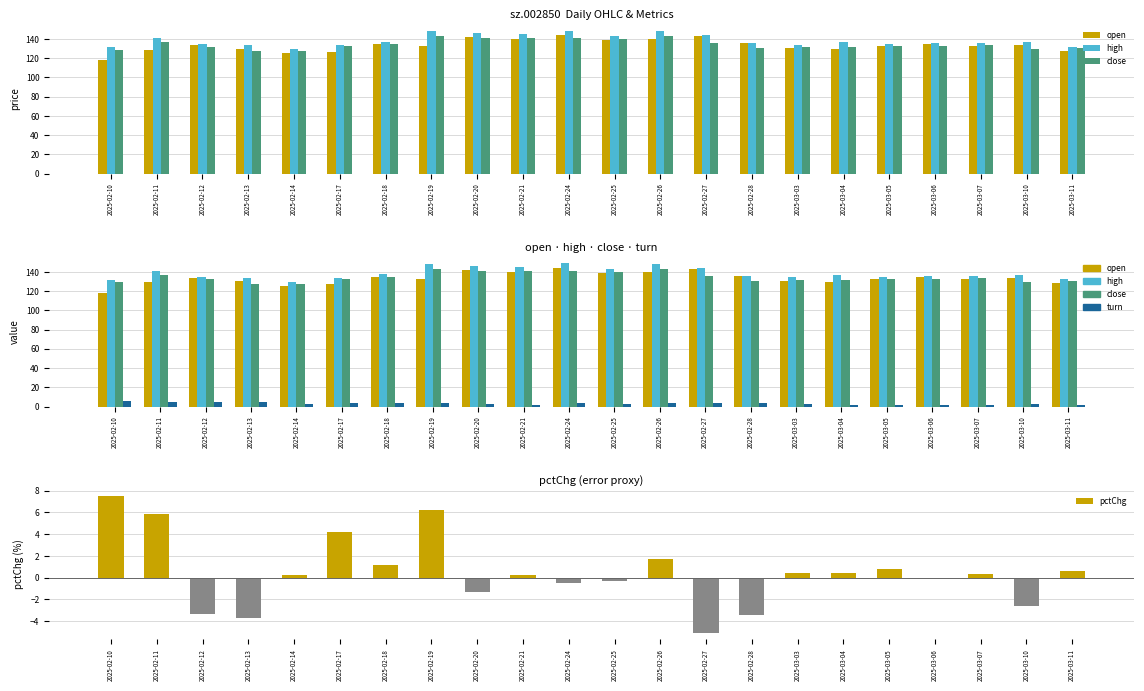

The value of pctChg at 2025-02-12 is -1.4. True or false?

False